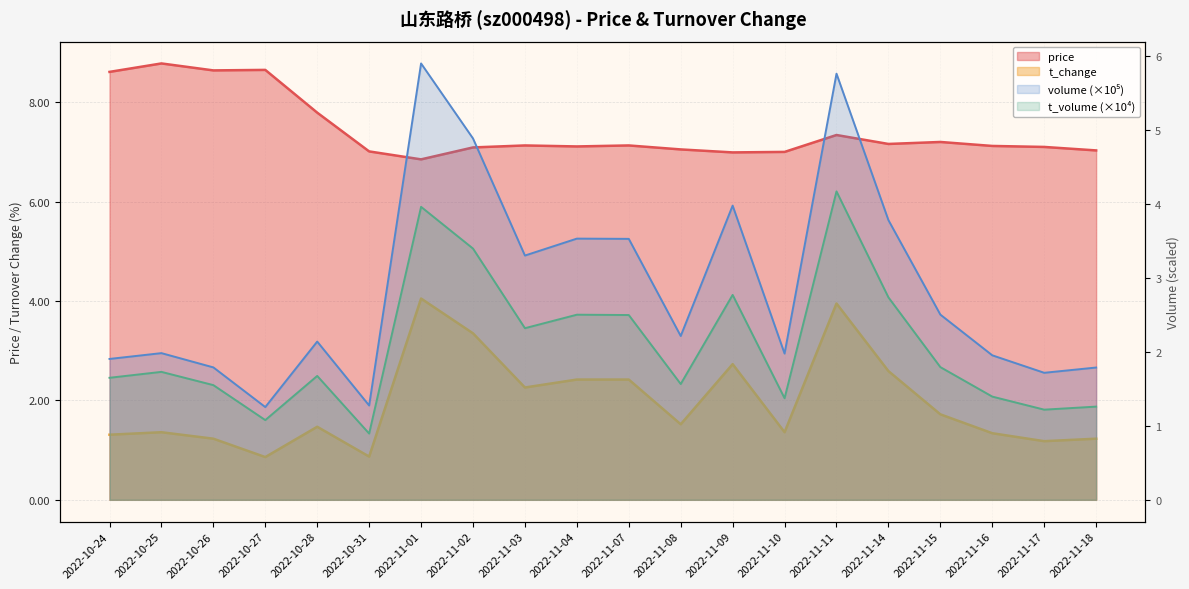

Between 2022-11-18 and 2022-11-15, which is larger?

2022-11-15